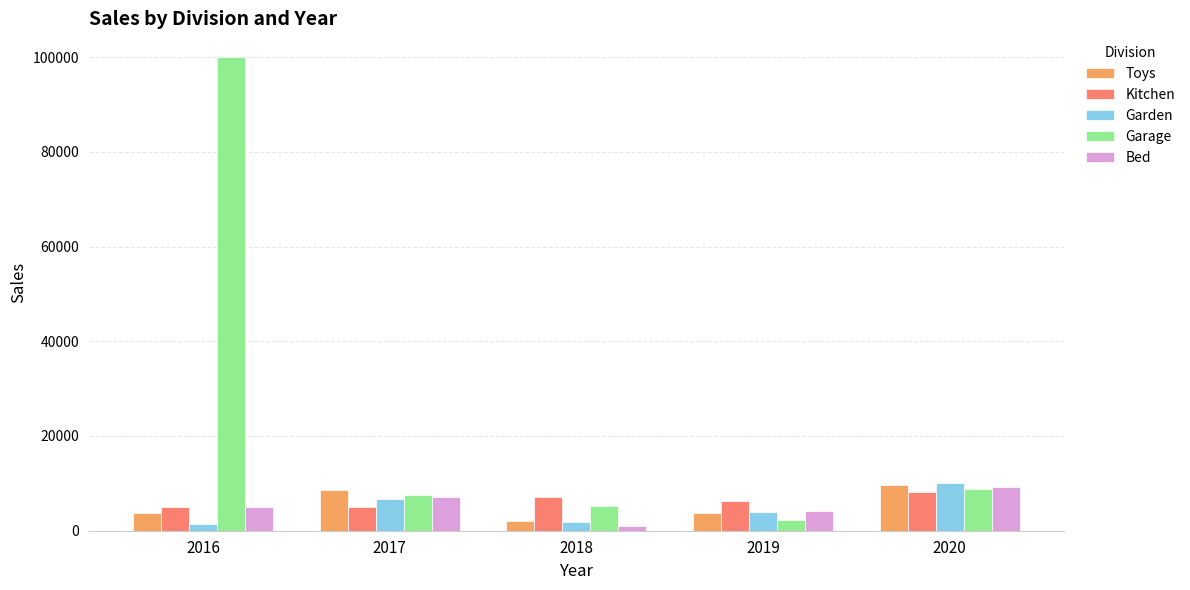

How many data points in Garage are less than 7505?

2